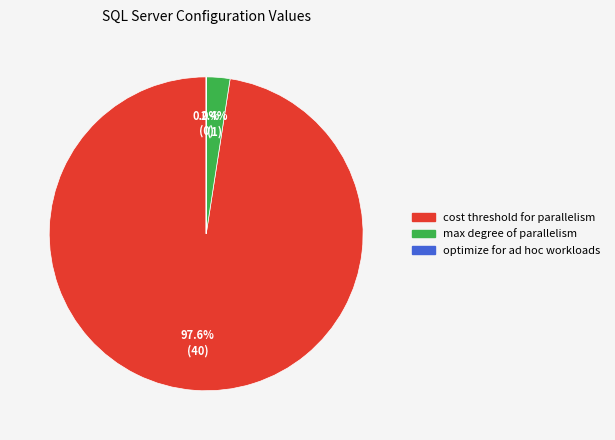

True or false: max degree of parallelism accounts for 2% of the total.

True